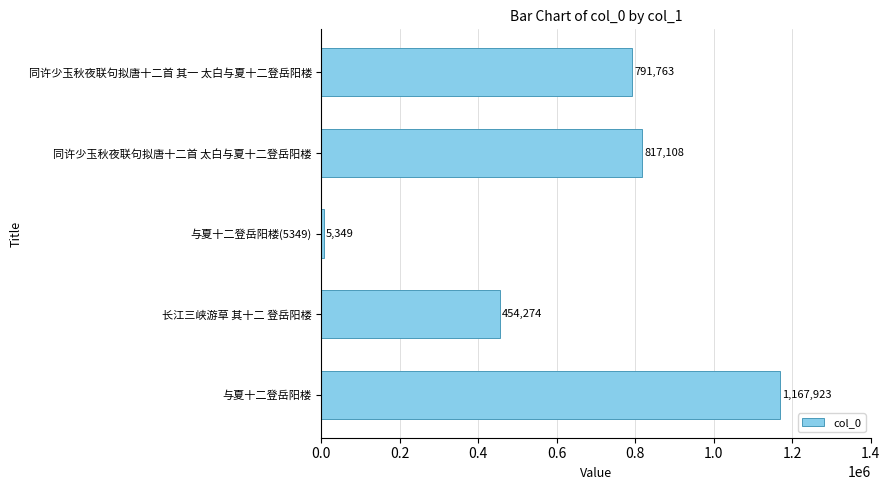

What is the smallest value displayed?

5349